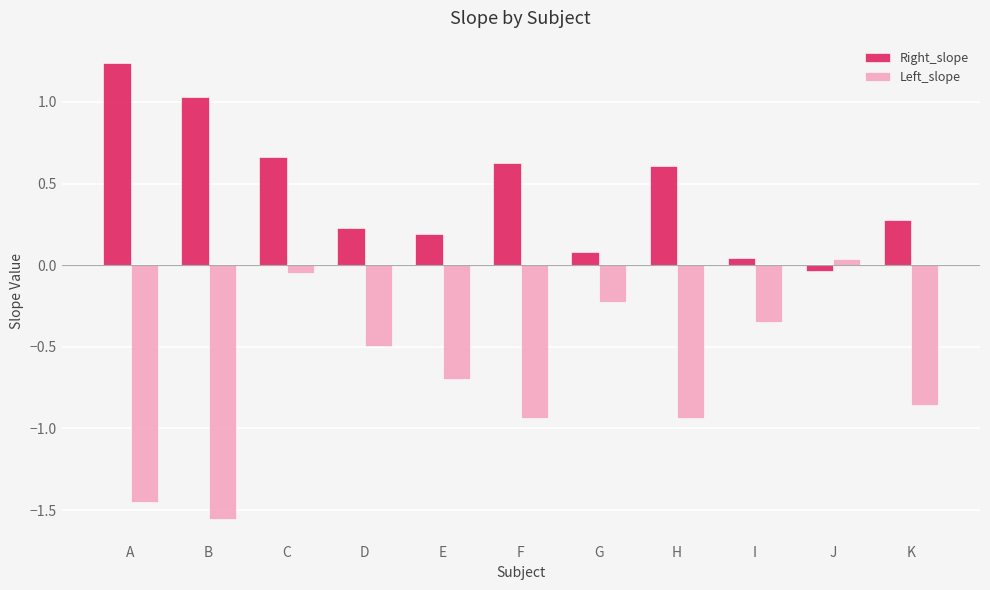

Which series changed the most between I and J?

Left_slope